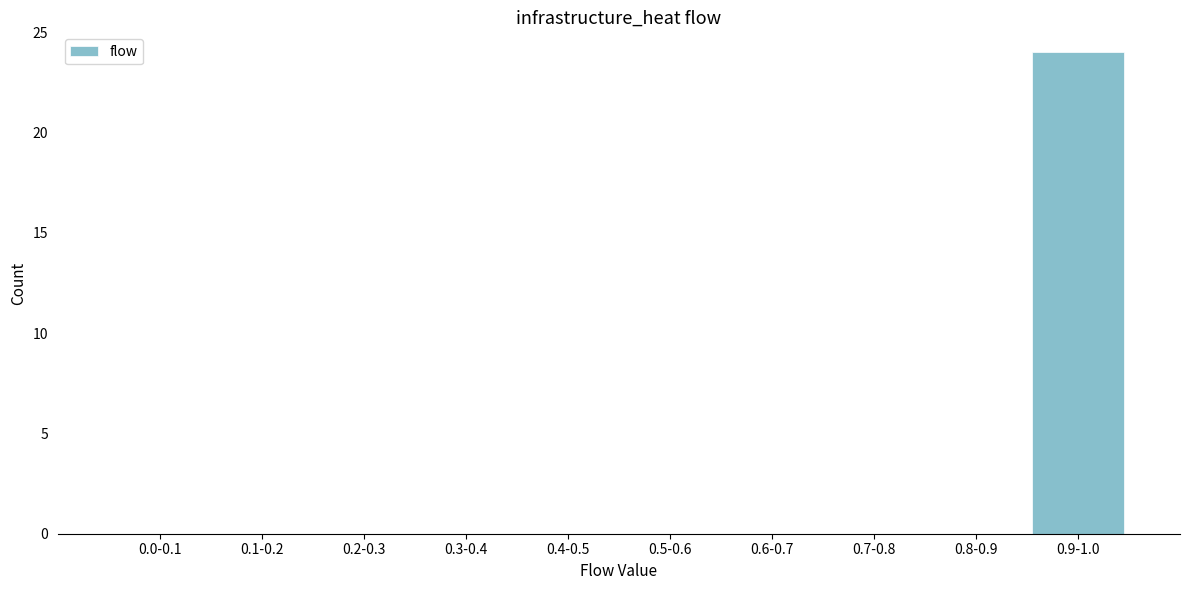

Reading left to right, transcribe all the data shown in this chart.

0.0-0.1=0	0.1-0.2=0	0.2-0.3=0	0.3-0.4=0	0.4-0.5=0	0.5-0.6=0	0.6-0.7=0	0.7-0.8=0	0.8-0.9=0	0.9-1.0=24